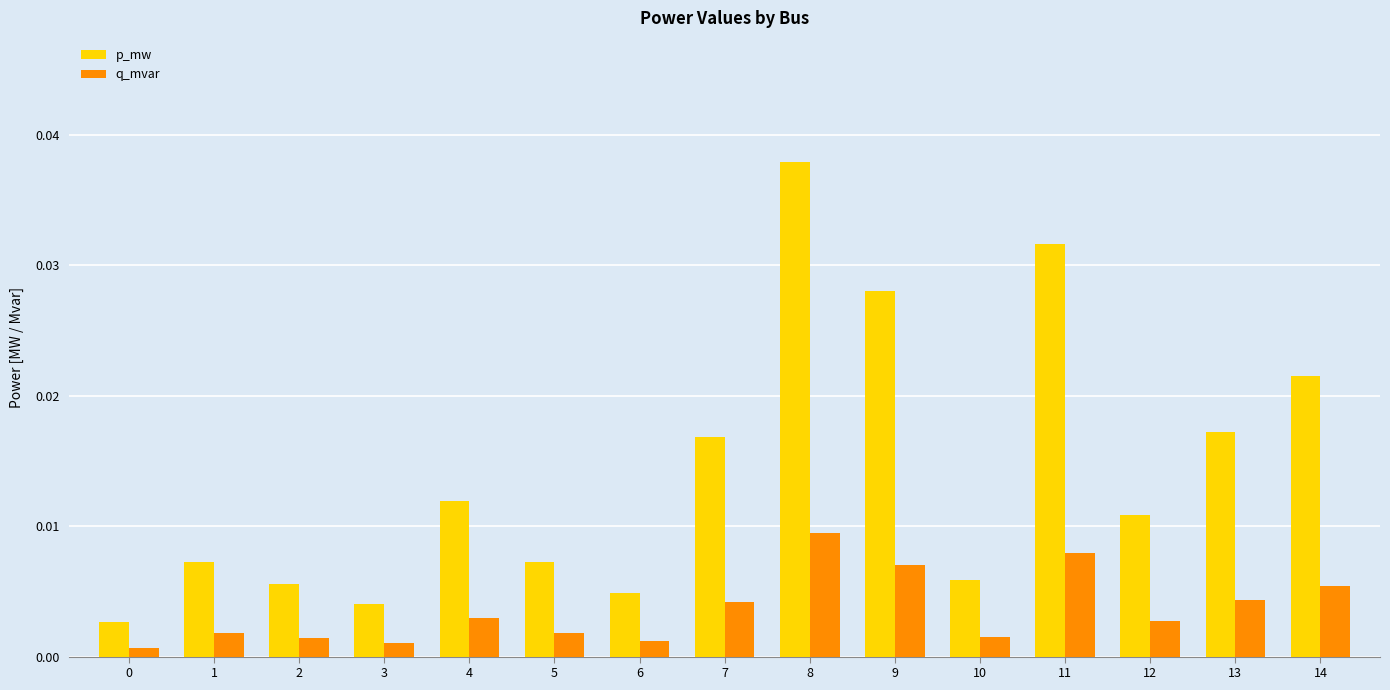

What is the sum of all p_mw values?

0.2